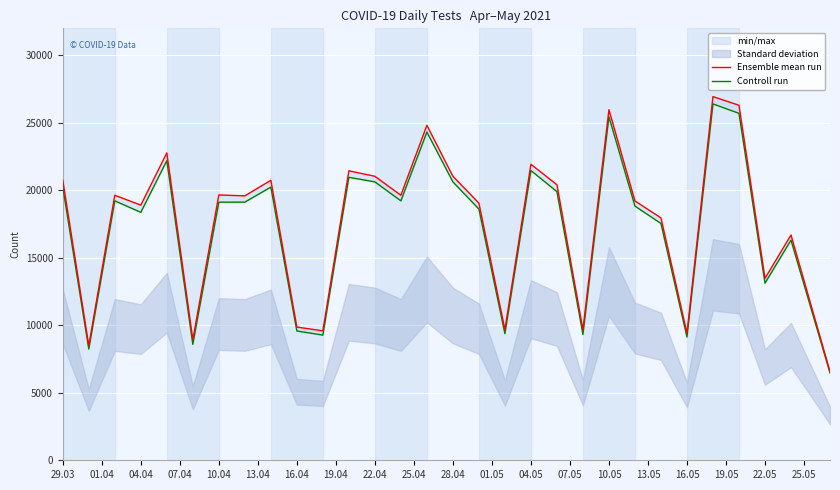

How many lines are shown in the chart?

2